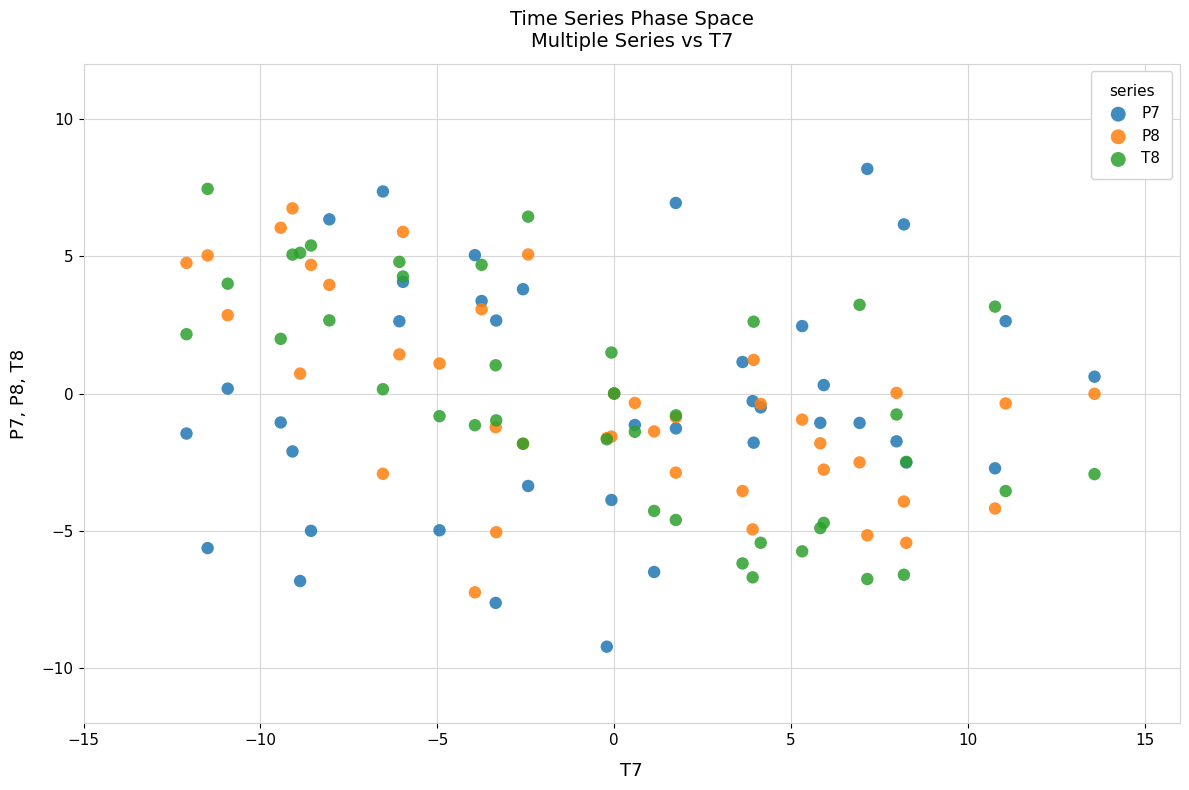

What is the X range (max minus min) for the scatter plot?

25.7